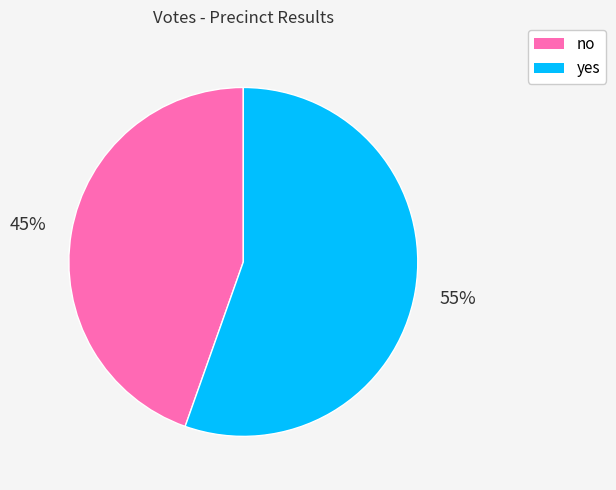

Which has a higher value, yes or no?

yes